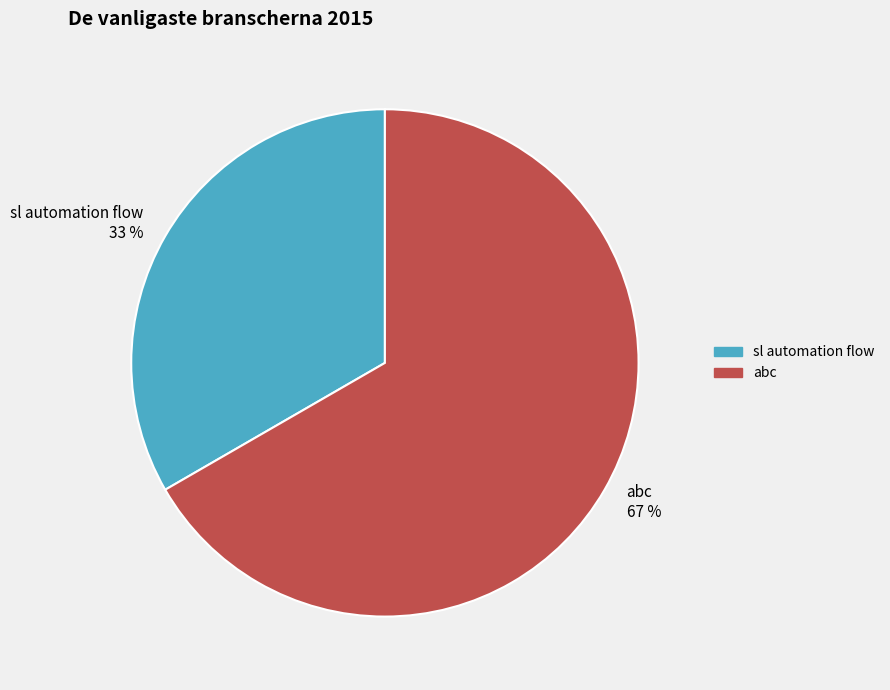

Rank the categories by value from highest to lowest.

abc, sl automation flow